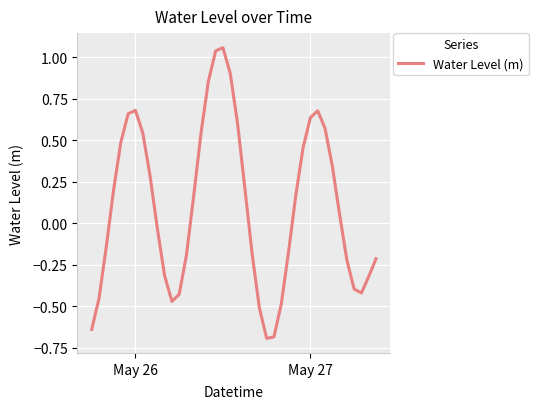

What is the minimum value shown in the chart?

-0.7